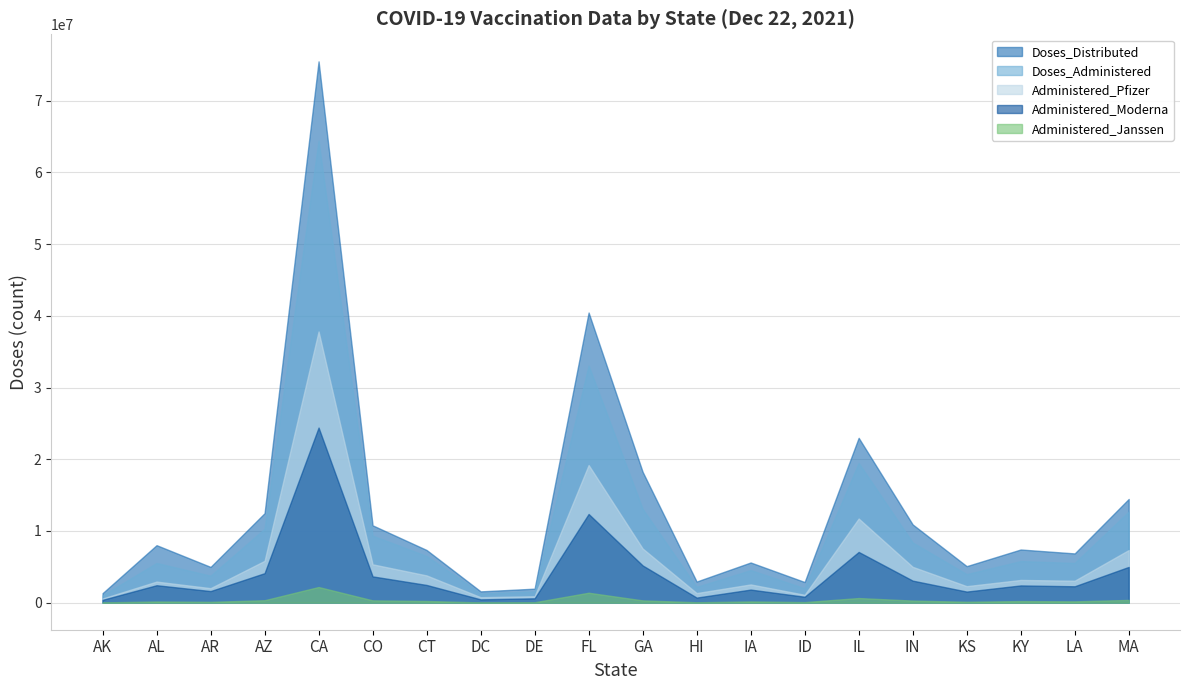

Is the value of Doses_Administered at HI greater than the value of Doses_Distributed at IA?

No